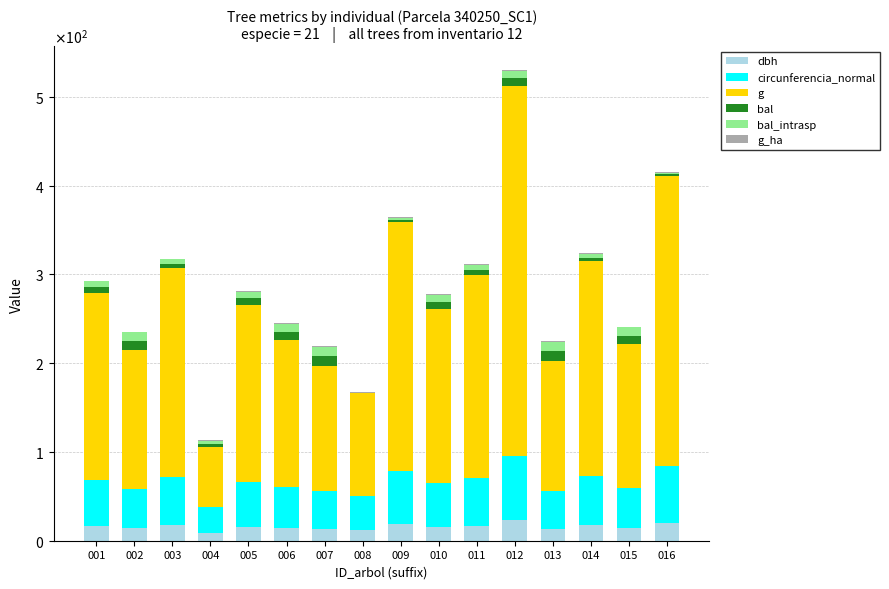

What is the difference between the g values at 008 and 002?

40.2